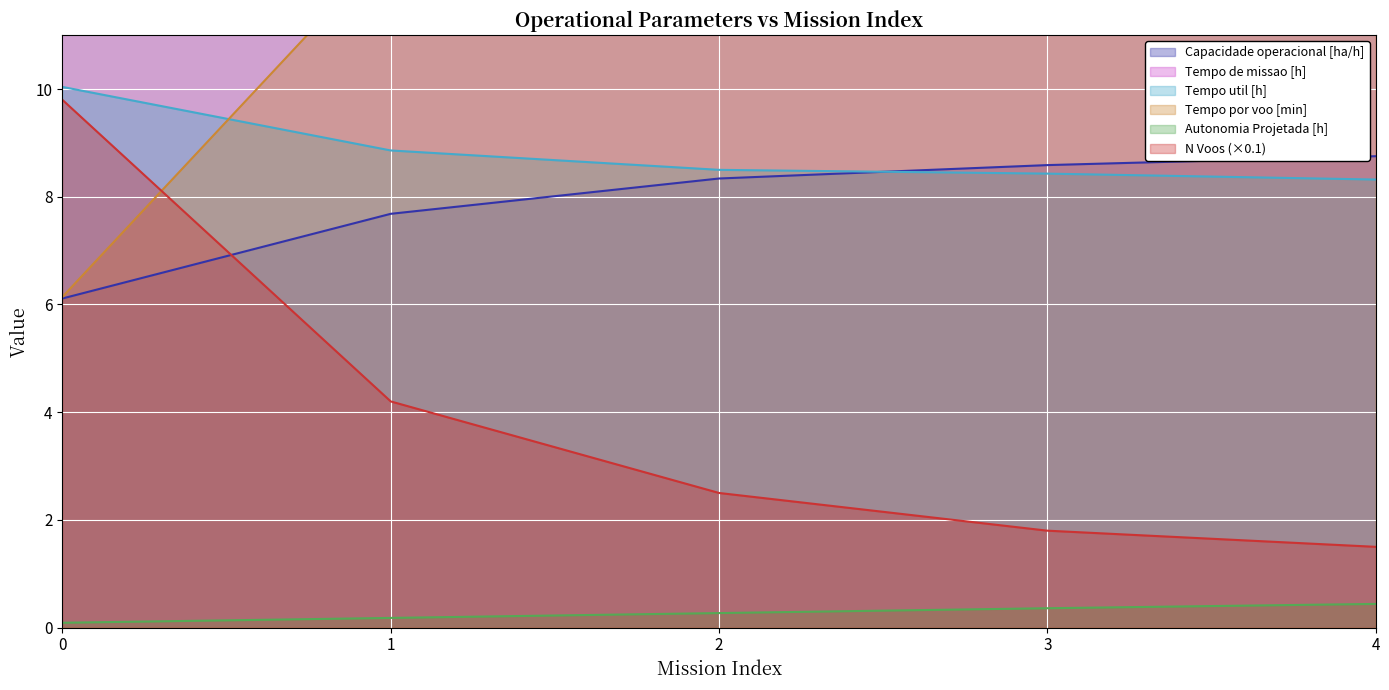

What is the value of the Autonomia Projetada [h] point at the 5th from the left?

0.4